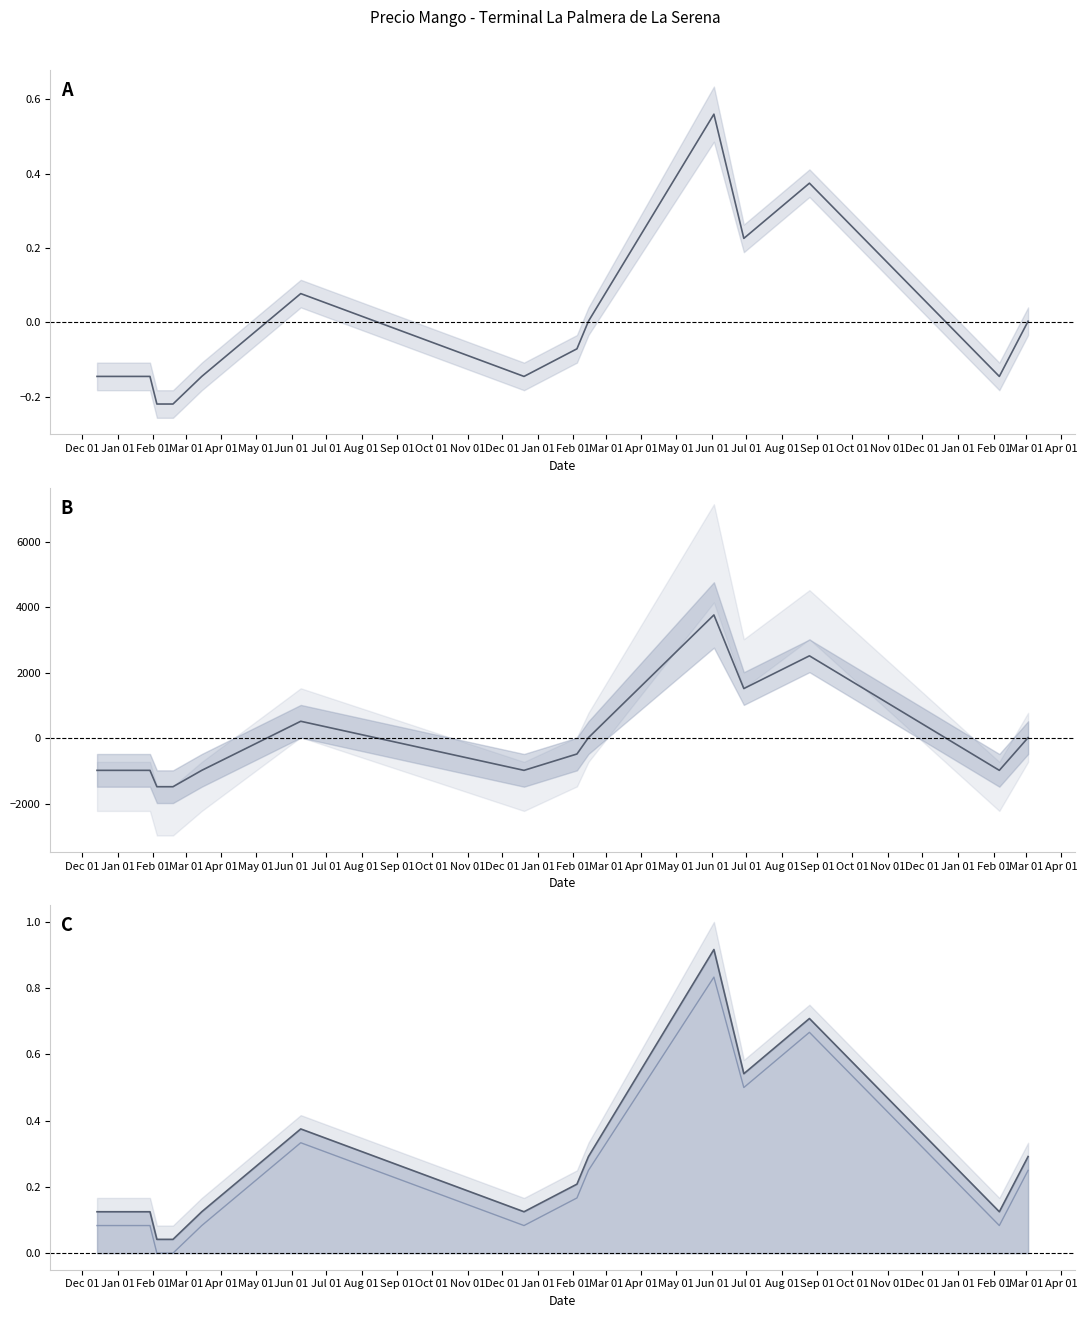

At which label is Precio minimo closest to 0?

Feb 01